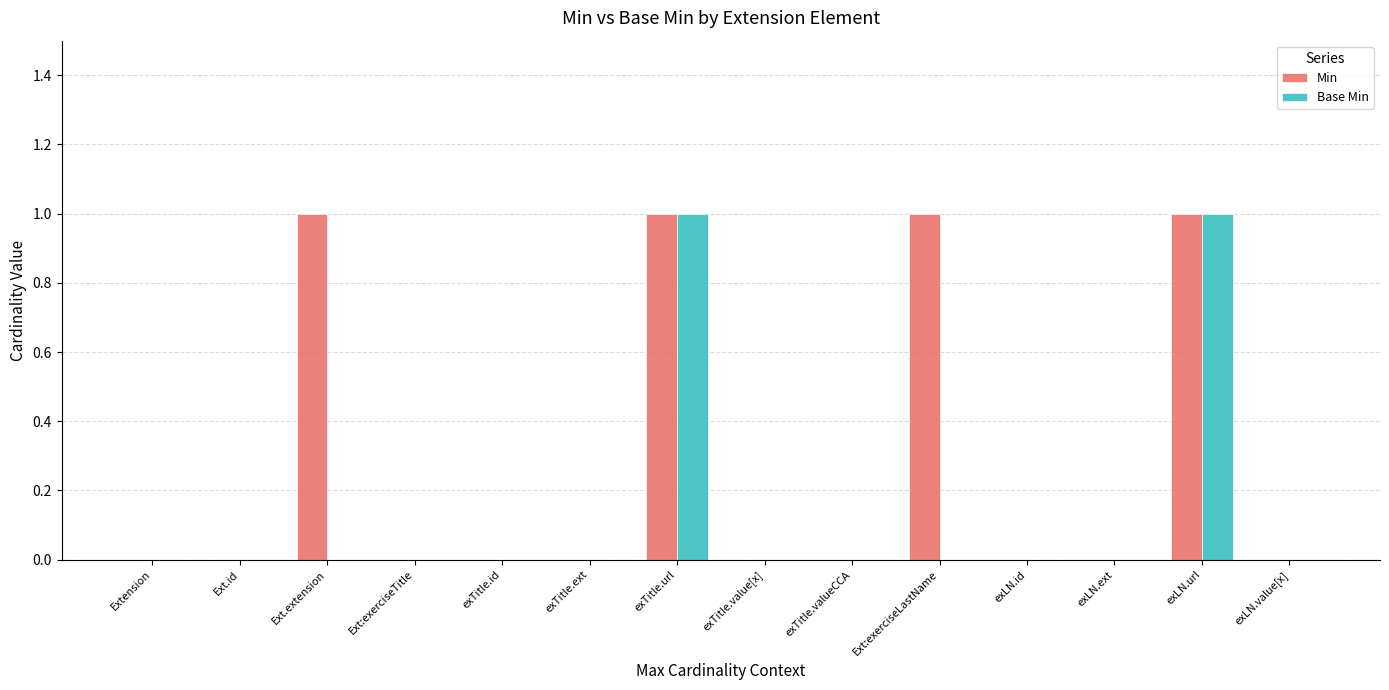

Is it true that Min equals 0 at exLN.value[x]?

True